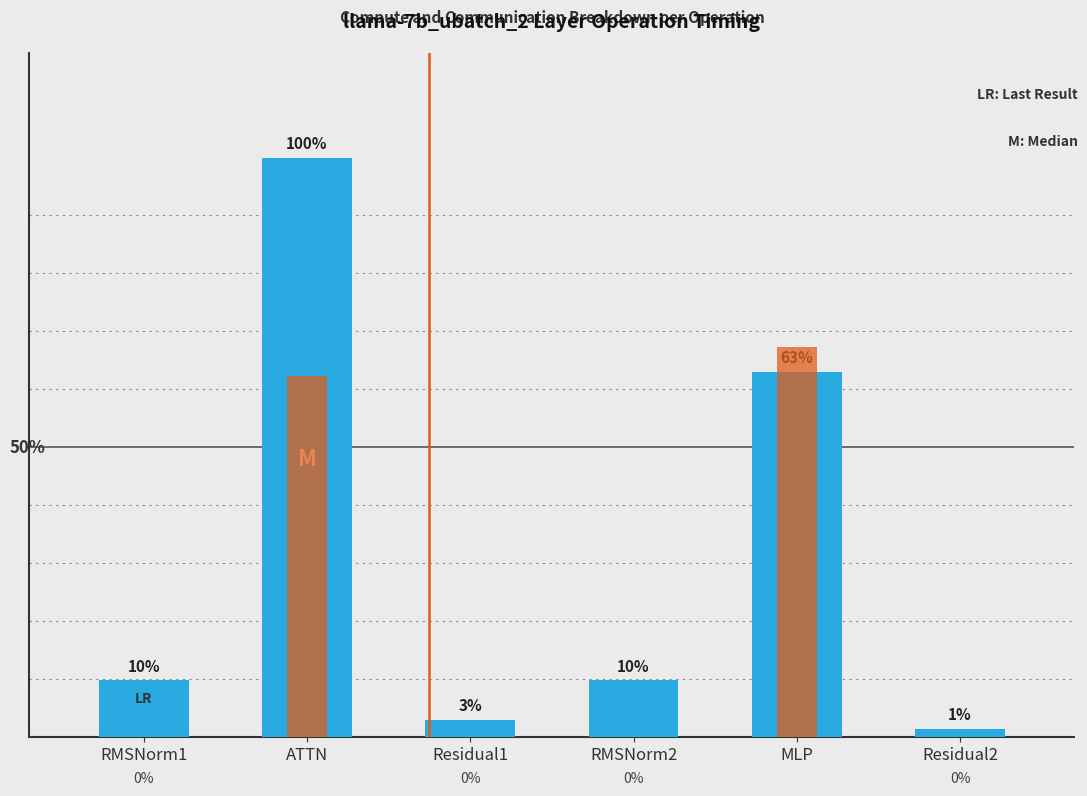

What are all the series names shown in the legend?

fwd compute, wg total comm